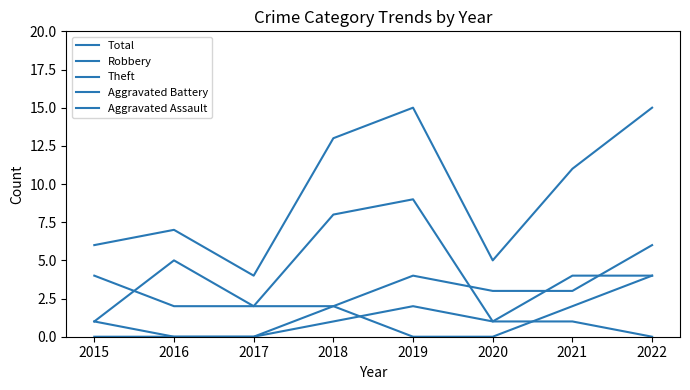

Which label corresponds to the smallest value in the chart?

2016